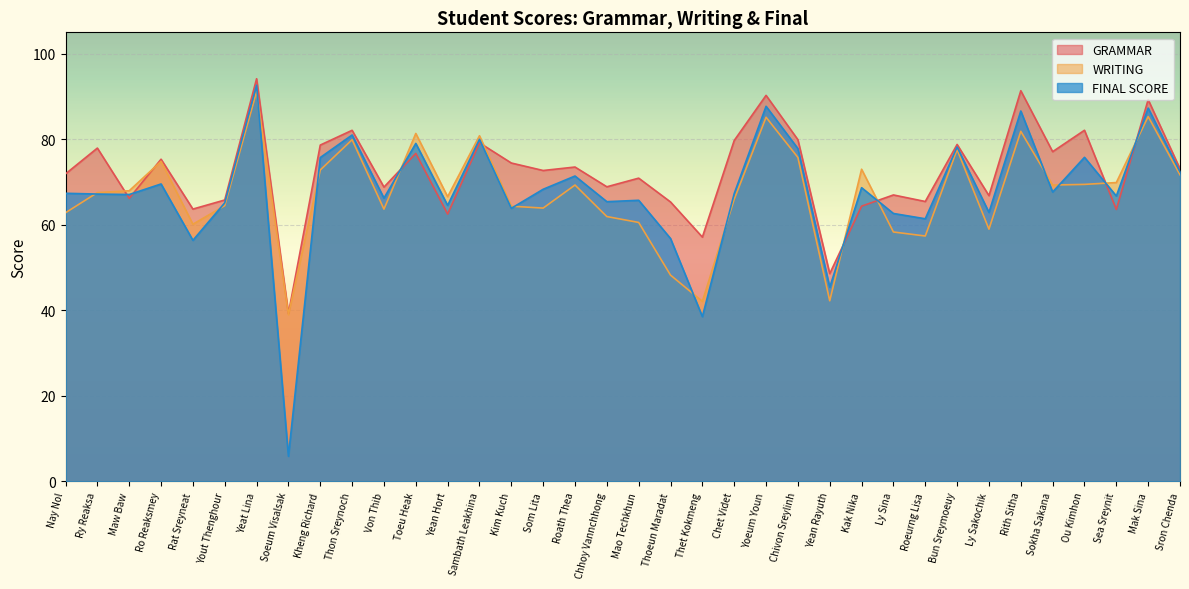

Reading left to right, transcribe all the data shown in this chart.

GRAMMAR: Nay Nol=71.9	Ry Reaksa=77.9	Maw Baw=66.2	Ro Reaksmey=75.3	Rat Sreyneat=63.7	Yout Thenghour=65.8	Yeat Lina=94.2	Soeum Visalsak=39.2	Kheng Richard=78.6	Thon Sreynoch=82.1	Von Thib=68.8	Toeu Heak=76.7	Yean Hort=62.5	Sambath Leakhina=79.2	Kim Kuch=74.4	Som Lita=72.7	Roath Thea=73.5	Chhoy Vannchhong=68.9	Mao Techkhun=70.9	Thoeun Maradat=65.3	Thet Kokmeng=57.1	Chet Videt=79.7	Yoeum Youn=90.3	Chivon Sreylinh=79.9	Yean Rayuth=48.6	Kak Nika=64.3	Ly Sina=67.0	Roeurng Lisa=65.4	Bun Sreymoeuy=78.8	Ly Sakochik=66.8	Rith Sitha=91.3	Sokha Sakana=77.1	Ou Kimhon=82.1	Sea Sreynit=63.6	Mak Sina=89.3	Sron Chenda=73.1
WRITING: Nay Nol=62.8	Ry Reaksa=67.5	Maw Baw=68.0	Ro Reaksmey=74.8	Rat Sreyneat=60.1	Yout Thenghour=64.5	Yeat Lina=91.1	Soeum Visalsak=39.0	Kheng Richard=72.8	Thon Sreynoch=79.9	Von Thib=63.6	Toeu Heak=81.3	Yean Hort=66.6	Sambath Leakhina=80.8	Kim Kuch=64.3	Som Lita=63.9	Roath Thea=69.3	Chhoy Vannchhong=61.9	Mao Techkhun=60.5	Thoeun Maradat=48.2	Thet Kokmeng=42.1	Chet Videt=66.0	Yoeum Youn=85.1	Chivon Sreylinh=75.7	Yean Rayuth=42.2	Kak Nika=73.0	Ly Sina=58.3	Roeurng Lisa=57.4	Bun Sreymoeuy=77.6	Ly Sakochik=59.0	Rith Sitha=81.8	Sokha Sakana=69.3	Ou Kimhon=69.4	Sea Sreynit=69.9	Mak Sina=85.3	Sron Chenda=71.7
FINAL SCORE: Nay Nol=67.4	Ry Reaksa=67.2	Maw Baw=67.1	Ro Reaksmey=69.5	Rat Sreyneat=56.4	Yout Thenghour=65.1	Yeat Lina=92.6	Soeum Visalsak=5.9	Kheng Richard=75.7	Thon Sreynoch=81.0	Von Thib=66.2	Toeu Heak=79.0	Yean Hort=64.5	Sambath Leakhina=80.0	Kim Kuch=63.9	Som Lita=68.3	Roath Thea=71.4	Chhoy Vannchhong=65.4	Mao Techkhun=65.7	Thoeun Maradat=56.8	Thet Kokmeng=38.5	Chet Videt=67.3	Yoeum Youn=87.7	Chivon Sreylinh=77.8	Yean Rayuth=45.4	Kak Nika=68.7	Ly Sina=62.6	Roeurng Lisa=61.4	Bun Sreymoeuy=78.2	Ly Sakochik=62.9	Rith Sitha=86.6	Sokha Sakana=67.7	Ou Kimhon=75.8	Sea Sreynit=66.7	Mak Sina=87.3	Sron Chenda=72.4